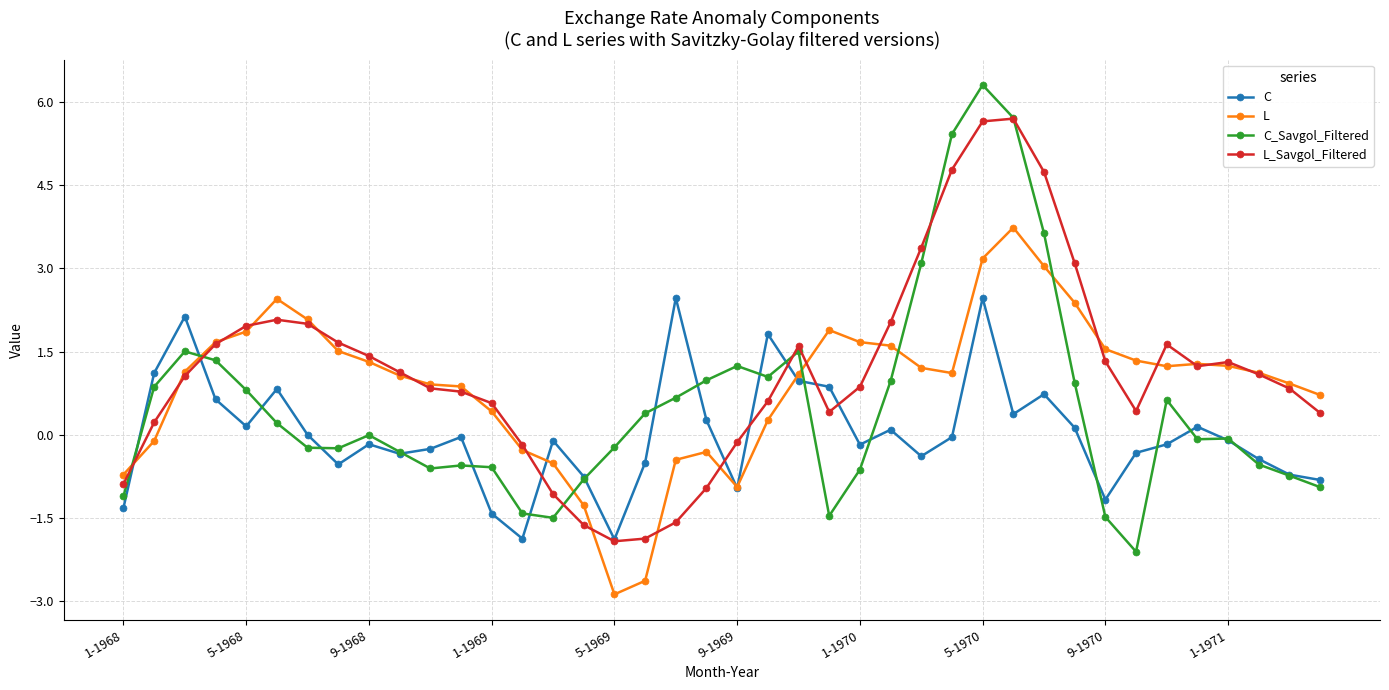

At how many categories does at least one series exceed -1?

40